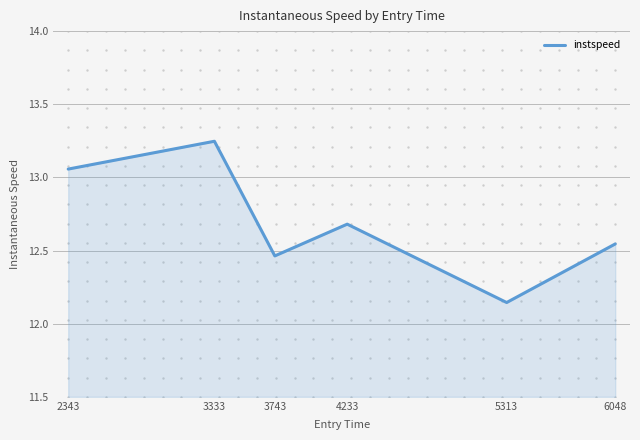

Between 6048 and 4233, which is larger?

4233